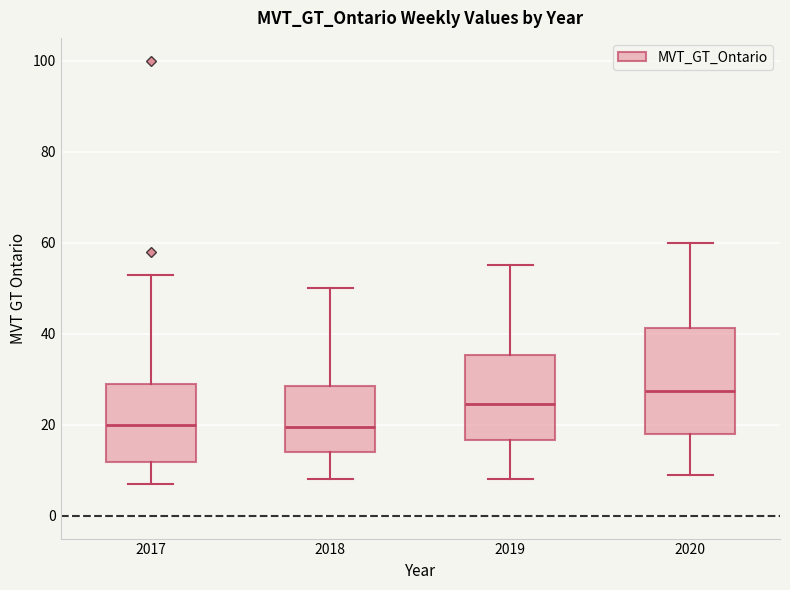

Which box is the tallest, from its lower edge to its upper edge?

2020